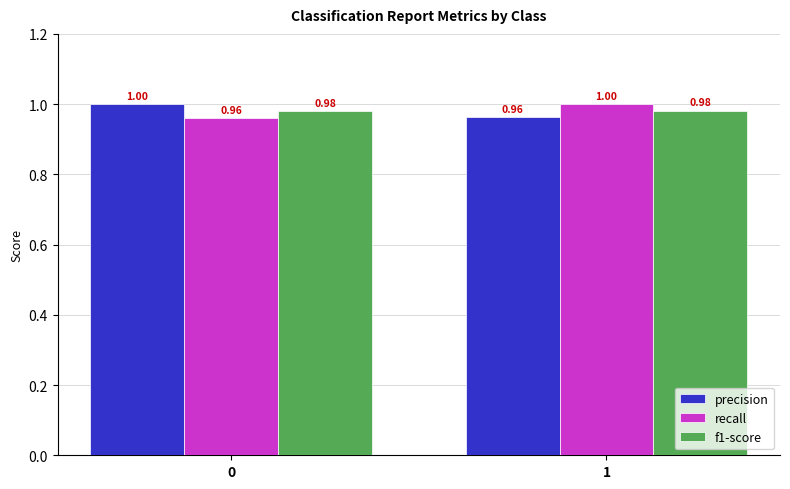

What is the sum of all f1-score values?

2.0